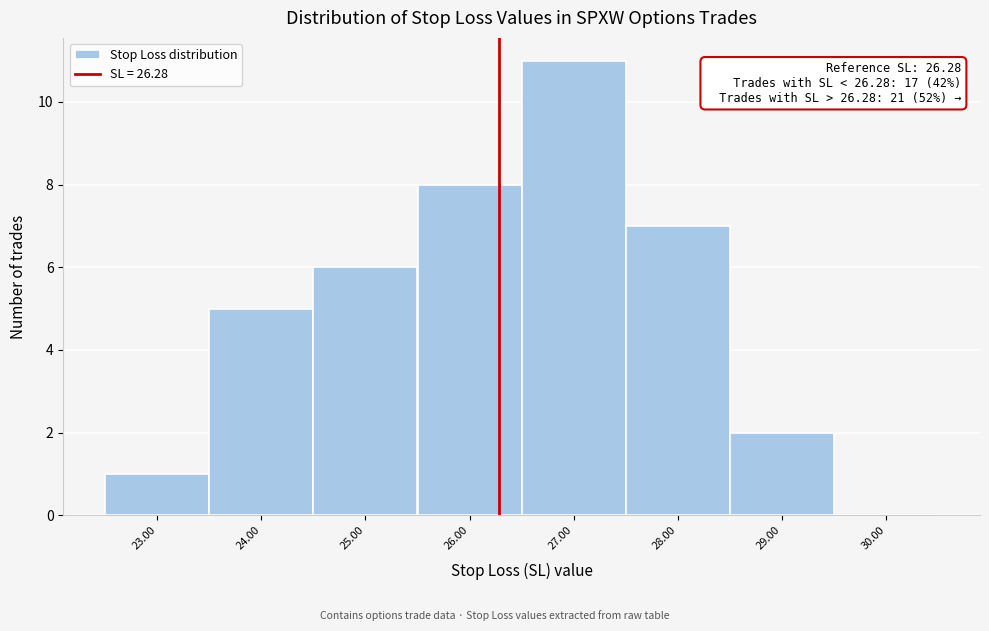

Over which range of the x-axis is the bar tallest?

26.5 to 27.5